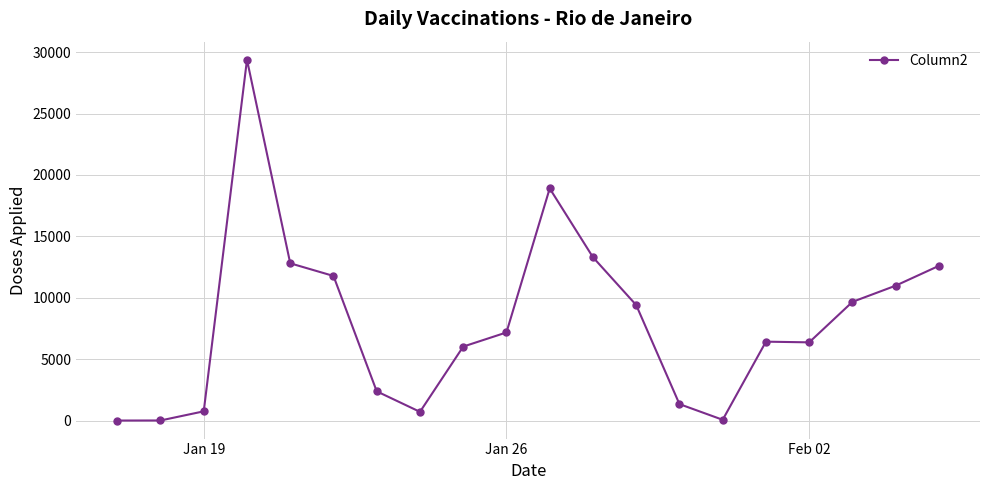

What is the sum of all values?

160137